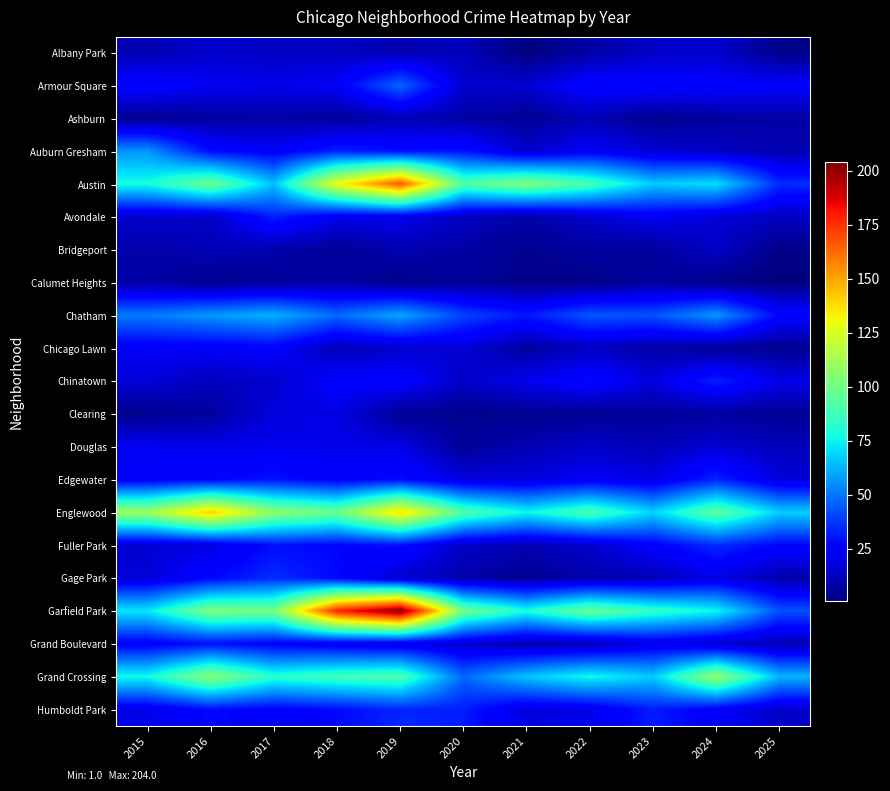

Reading left to right, transcribe all the data shown in this chart.

Albany Park: 2015=10	2016=15	2017=13	2018=13	2019=10	2020=12	2021=1	2022=8	2023=14	2024=15	2025=3
Armour Square: 2015=27	2016=22	2017=20	2018=23	2019=47	2020=15	2021=16	2022=27	2023=27	2024=25	2025=24
Ashburn: 2015=4	2016=7	2017=8	2018=6	2019=11	2020=8	2021=5	2022=11	2023=4	2024=7	2025=8
Auburn Gresham: 2015=56	2016=28	2017=23	2018=33	2019=29	2020=30	2021=15	2022=23	2023=16	2024=13	2025=10
Austin: 2015=78	2016=99	2017=65	2018=130	2019=167	2020=92	2021=104	2022=89	2023=67	2024=71	2025=35
Avondale: 2015=15	2016=14	2017=33	2018=21	2019=21	2020=13	2021=8	2022=15	2023=22	2024=17	2025=13
Bridgeport: 2015=9	2016=11	2017=9	2018=5	2019=10	2020=8	2021=4	2022=7	2023=6	2024=14	2025=3
Calumet Heights: 2015=8	2016=4	2017=6	2018=8	2019=3	2020=6	2021=3	2022=3	2023=7	2024=3	2025=1
Chatham: 2015=51	2016=57	2017=62	2018=48	2019=60	2020=40	2021=31	2022=44	2023=43	2024=57	2025=27
Chicago Lawn: 2015=23	2016=23	2017=25	2018=11	2019=15	2020=17	2021=7	2022=13	2023=8	2024=6	2025=4
Chinatown: 2015=17	2016=12	2017=15	2018=25	2019=26	2020=14	2021=21	2022=28	2023=18	2024=33	2025=20
Clearing: 2015=4	2016=7	2017=18	2018=19	2019=5	2020=4	2021=4	2022=5	2023=6	2024=7	2025=5
Douglas: 2015=22	2016=20	2017=21	2018=20	2019=19	2020=6	2021=10	2022=14	2023=11	2024=16	2025=12
Edgewater: 2015=24	2016=27	2017=30	2018=25	2019=29	2020=18	2021=18	2022=23	2023=19	2024=34	2025=17
Englewood: 2015=111	2016=142	2017=107	2018=98	2019=138	2020=92	2021=76	2022=90	2023=69	2024=95	2025=68
Fuller Park: 2015=16	2016=19	2017=29	2018=27	2019=29	2020=14	2021=10	2022=15	2023=25	2024=35	2025=27
Gage Park: 2015=17	2016=27	2017=35	2018=28	2019=15	2020=9	2021=5	2022=9	2023=11	2024=19	2025=9
Garfield Park: 2015=73	2016=103	2017=101	2018=178	2019=204	2020=100	2021=79	2022=98	2023=85	2024=76	2025=43
Grand Boulevard: 2015=24	2016=29	2017=25	2018=22	2019=19	2020=16	2021=10	2022=11	2023=20	2024=15	2025=10
Grand Crossing: 2015=77	2016=106	2017=82	2018=88	2019=91	2020=47	2021=66	2022=77	2023=67	2024=109	2025=63
Humboldt Park: 2015=20	2016=28	2017=25	2018=28	2019=34	2020=32	2021=18	2022=20	2023=32	2024=24	2025=14